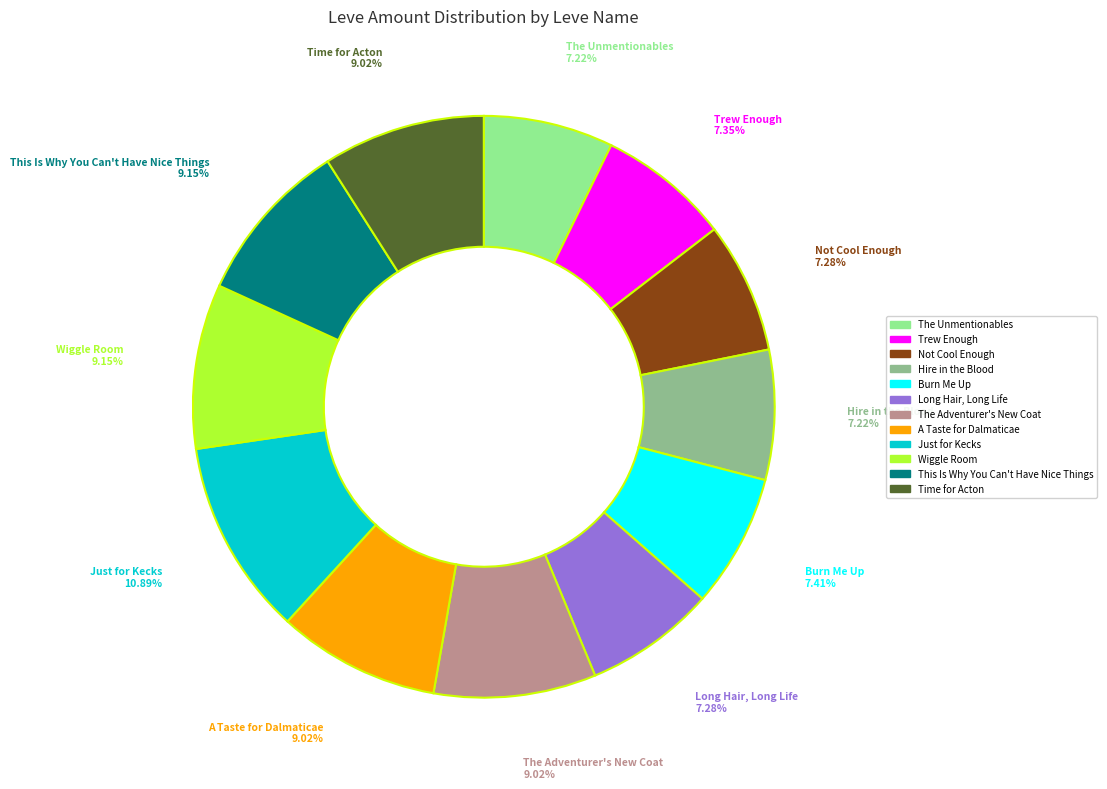

To the nearest percent, what is the combined percentage of Long Hair, Long Life and Hire in the Blood?

14%